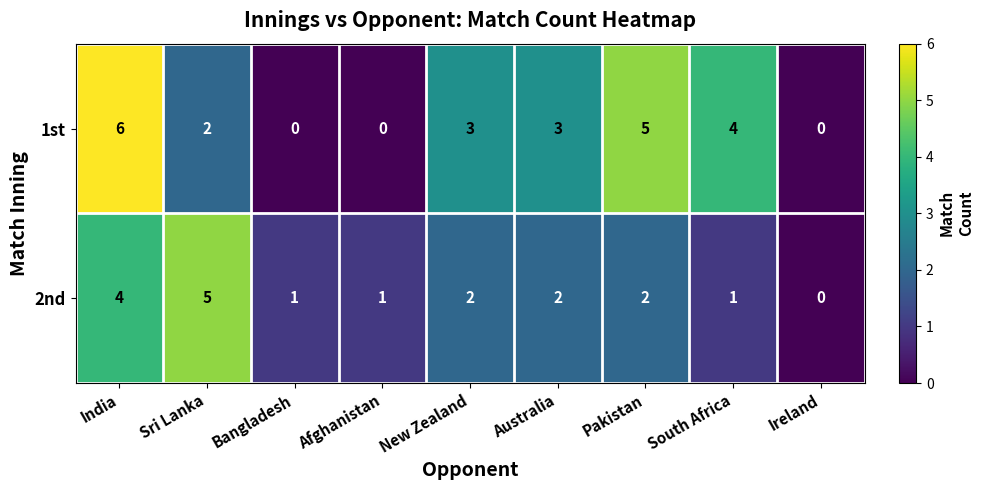

List the series in order of their overall mean, lowest first.

2nd, 1st